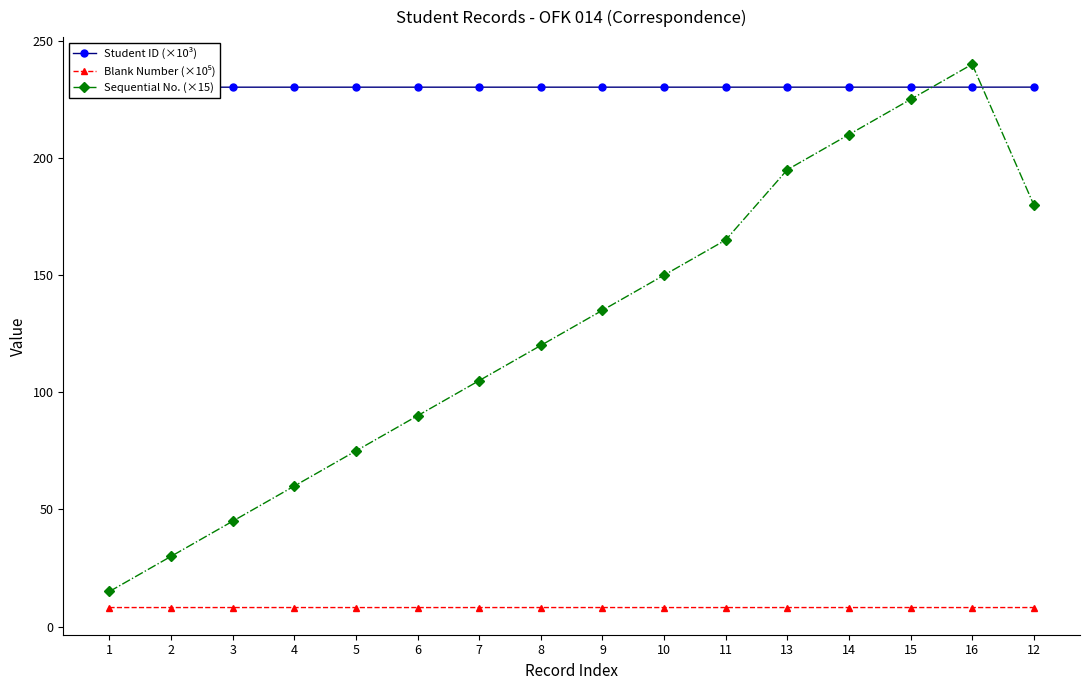

How many lines are shown in the chart?

3